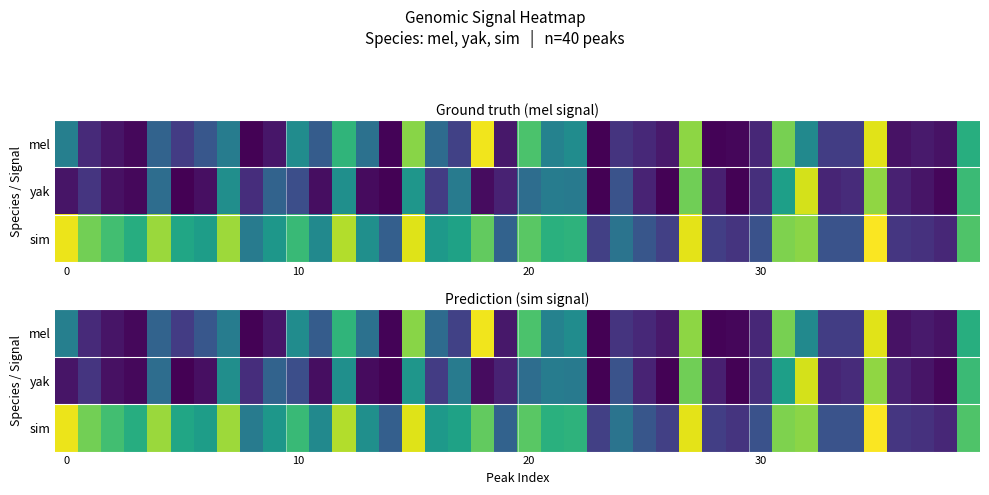

True or false: mel has a value of 0.8 at 10.

False